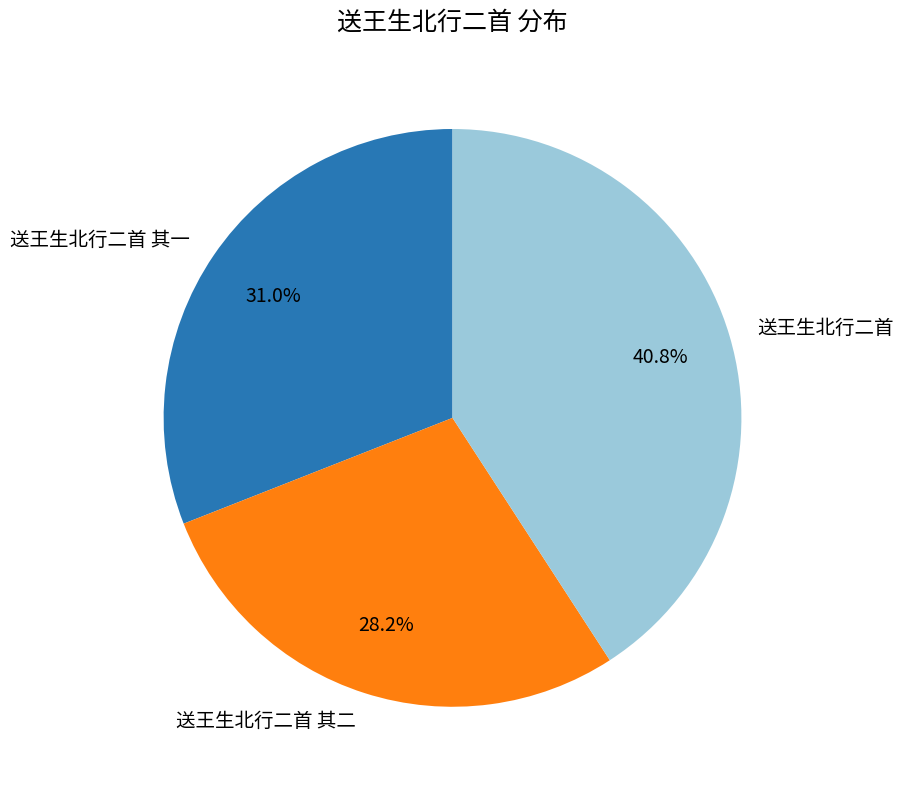

How much of the chart is everything except 送王生北行二首 其一?

69.0%